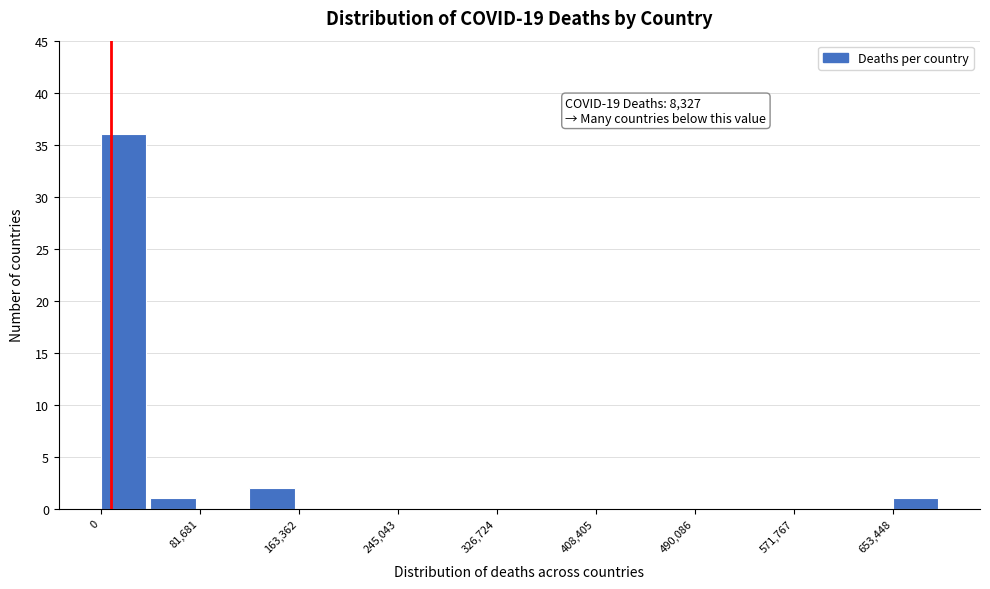

Which range on the x-axis has the tallest bar?

0 to 40000